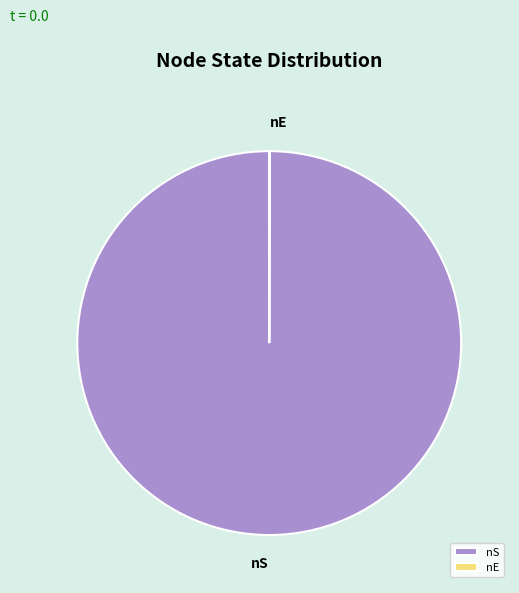

Is it true that nS is 100% of the pie?

True